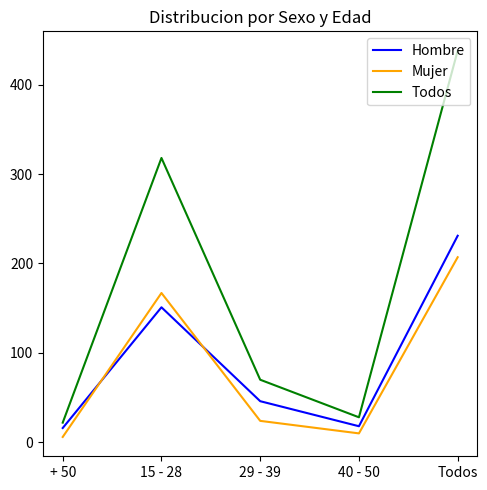

What position from the right is Todos?

1